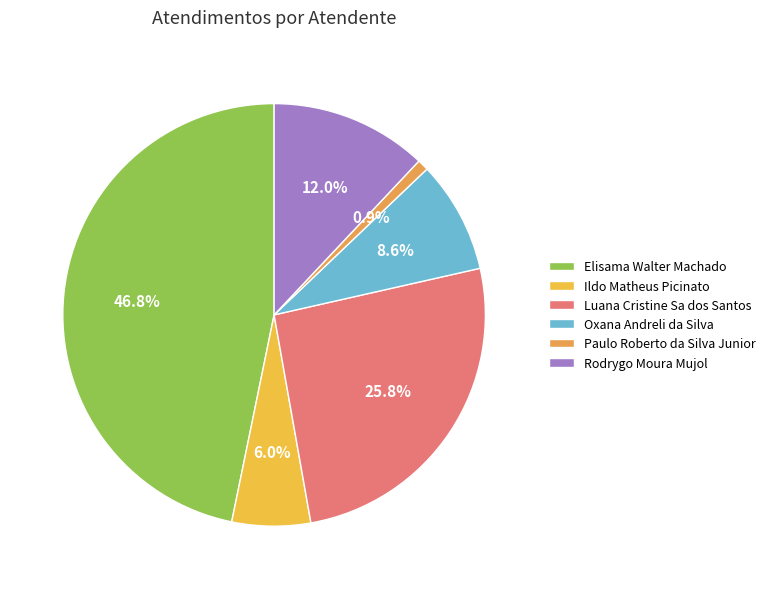

Is it true that Luana Cristine Sa dos Santos is 20% of the pie?

False